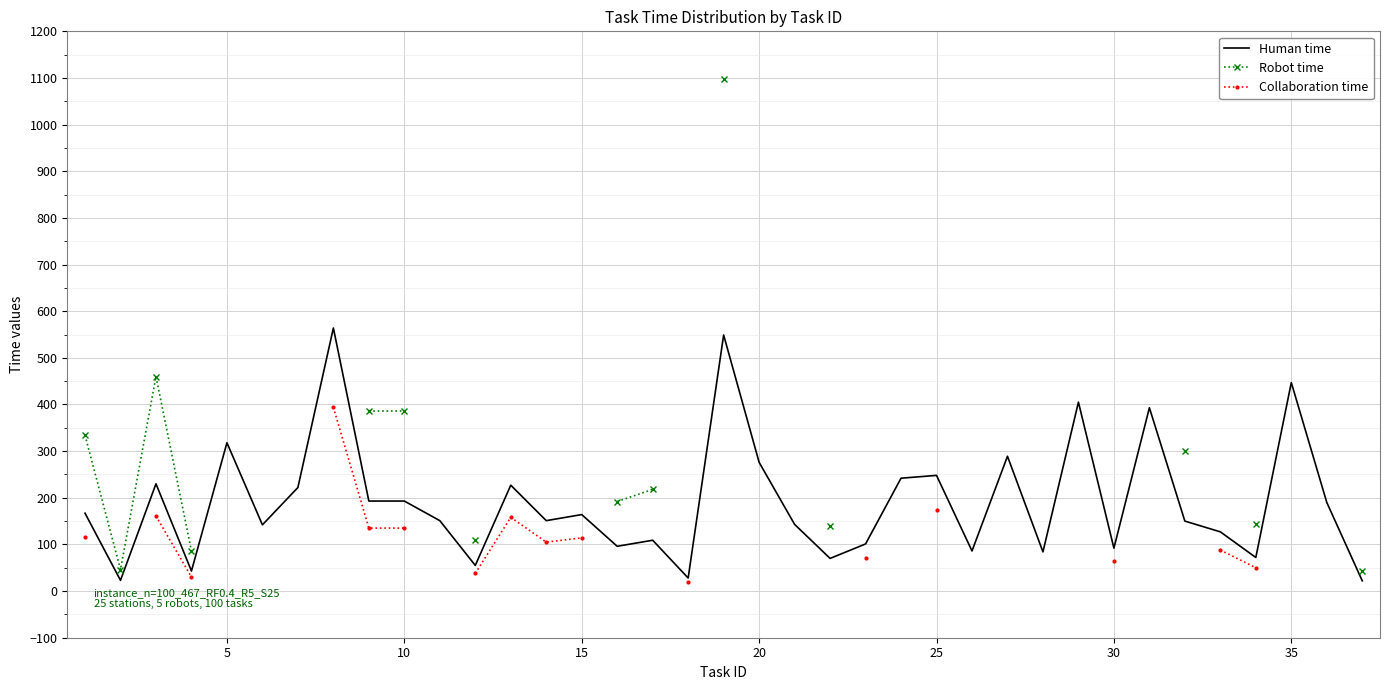

True or false: Collaboration time and Human time intersect in this chart.

False